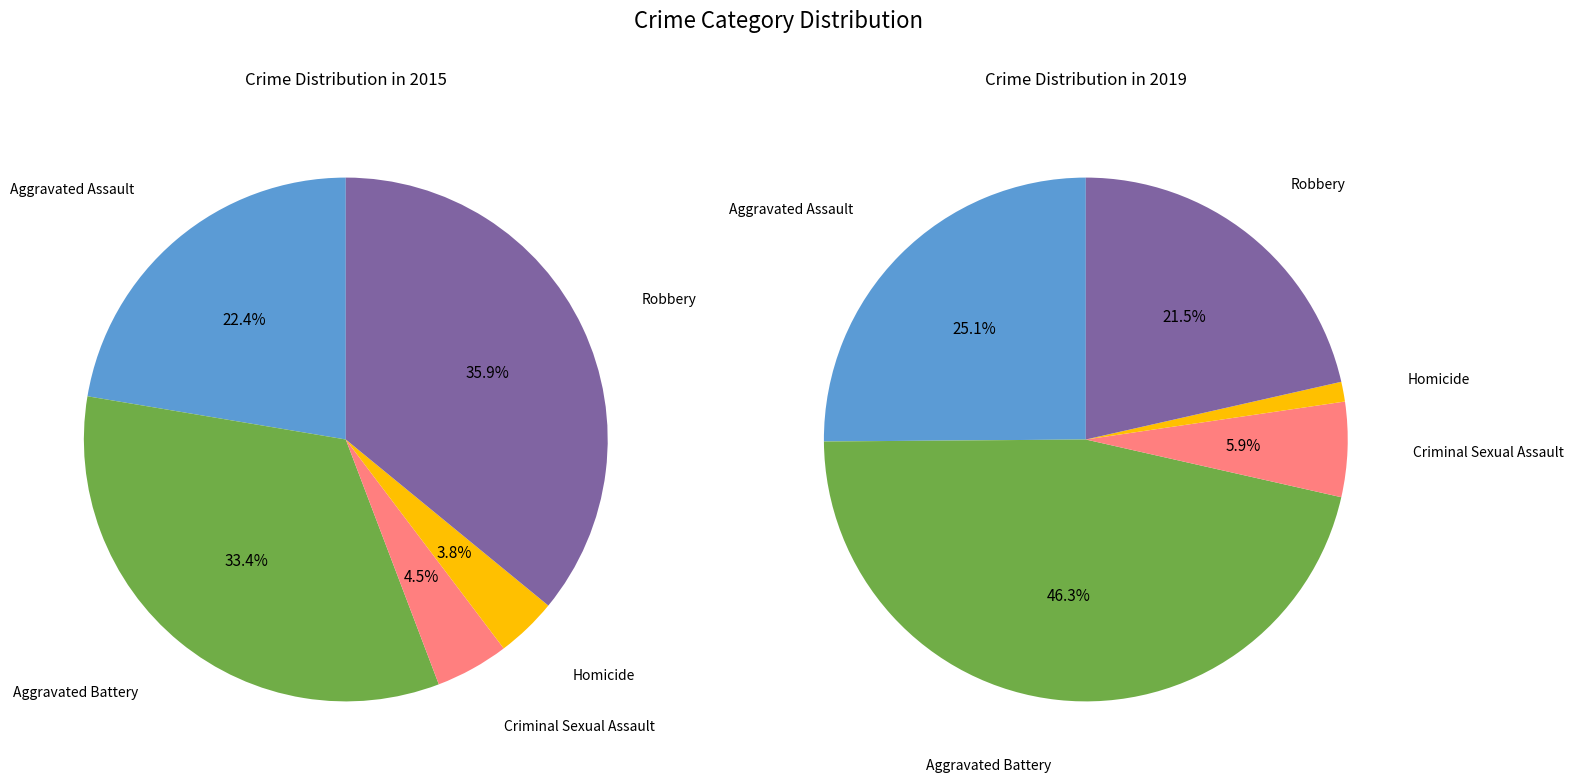

Is there any slice that represents more than half of the pie?

No